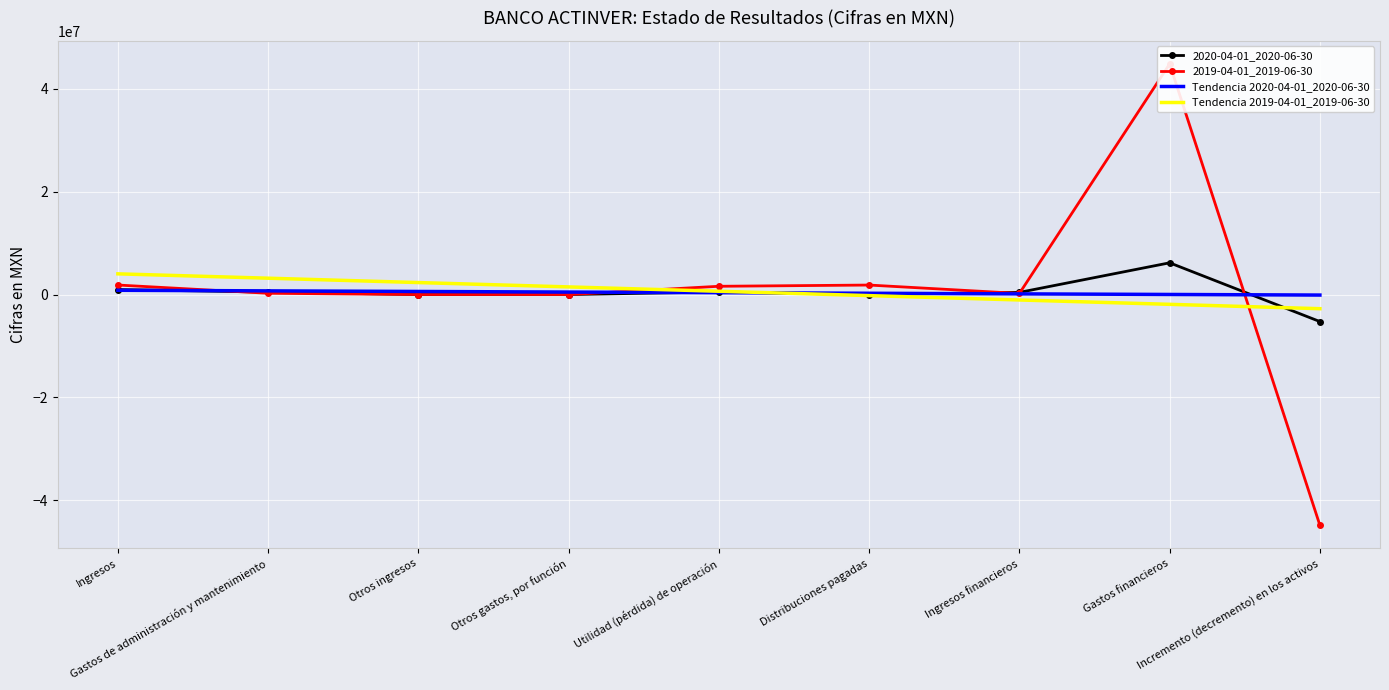

Which series has the largest range (max minus min)?

2019-04-01_2019-06-30